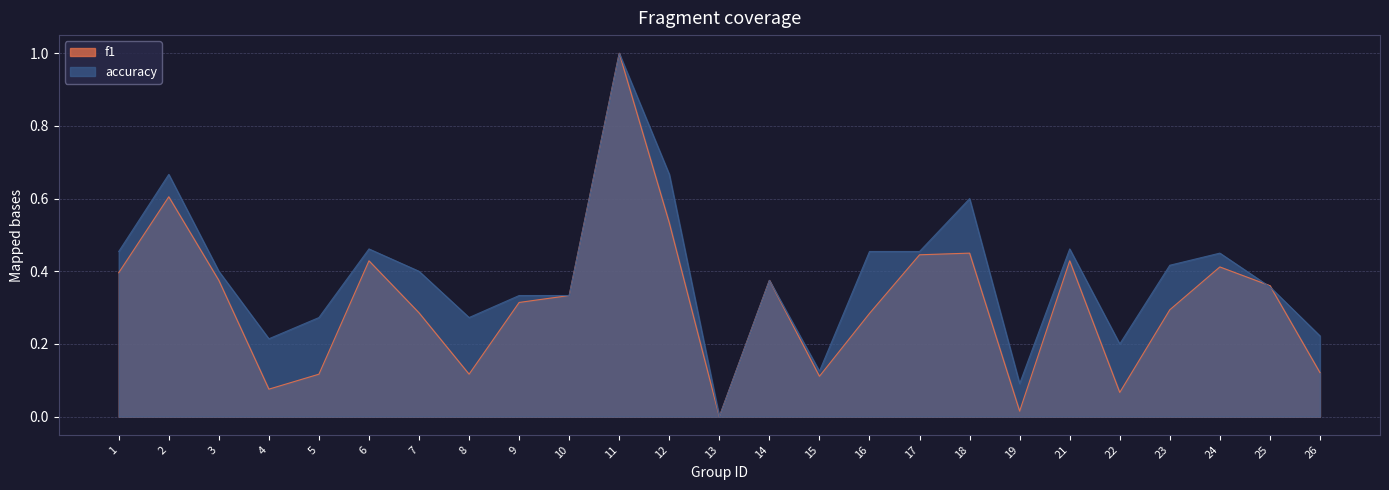

Where is the first local maximum for f1?

2